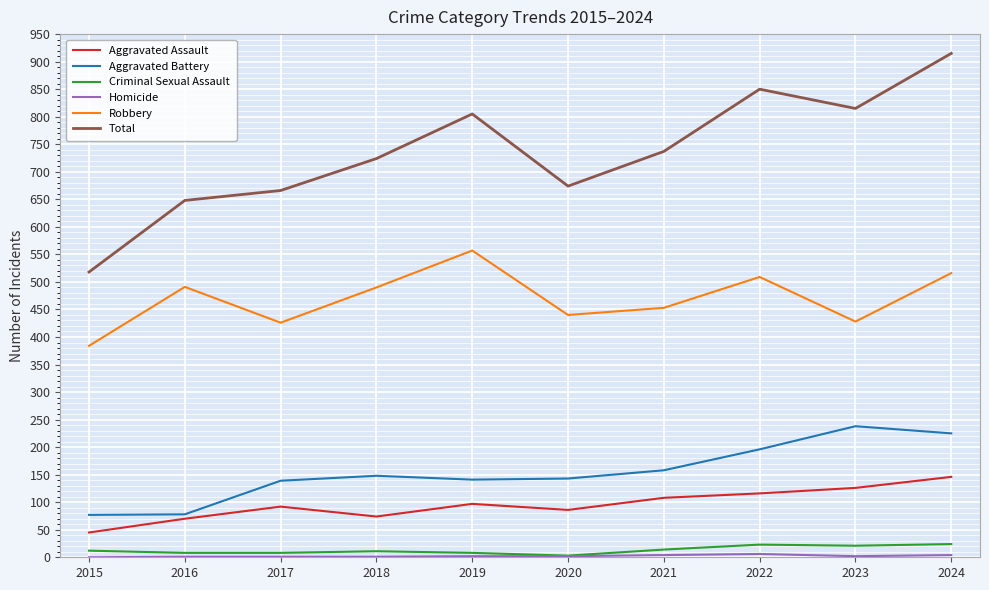

Which series changed the most between 2015 and 2023?

Total